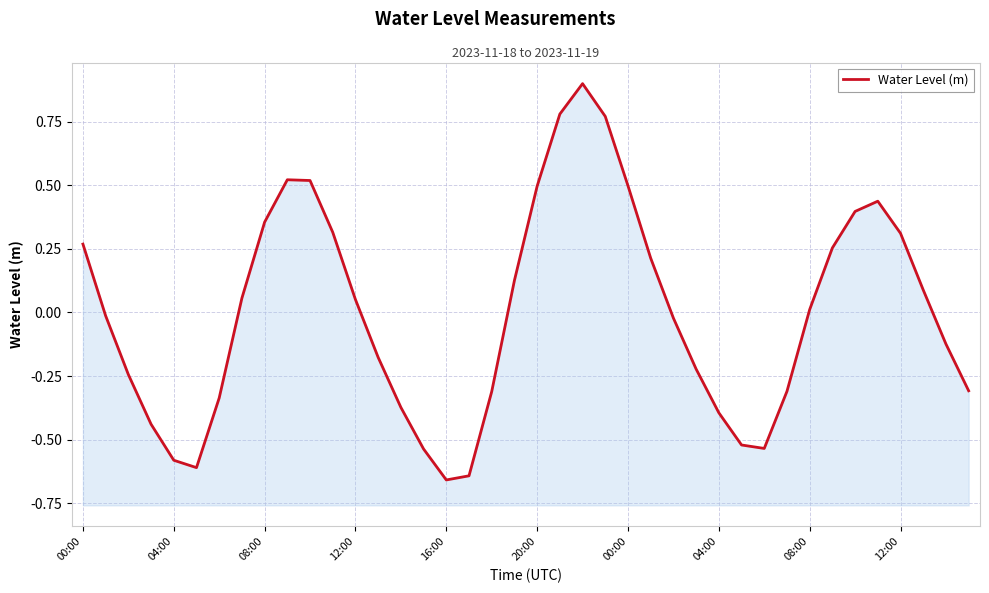

How many lines are shown in the chart?

1